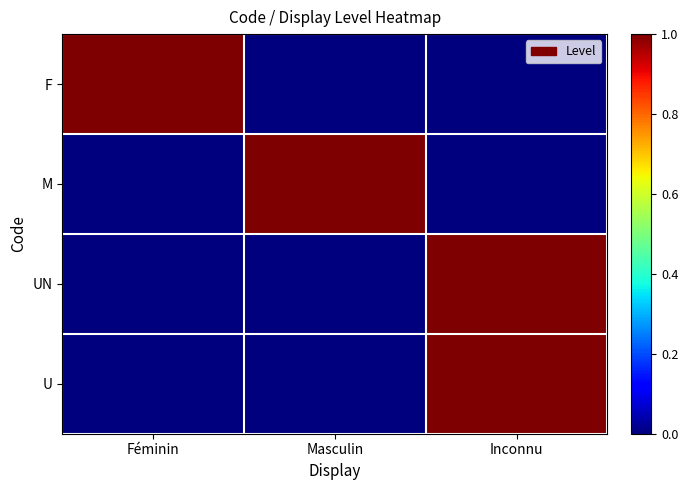

Reading left to right, extract all data points from this chart.

F: Féminin=1	Masculin=0	Inconnu=0
M: Féminin=0	Masculin=1	Inconnu=0
UN: Féminin=0	Masculin=0	Inconnu=1
U: Féminin=0	Masculin=0	Inconnu=1